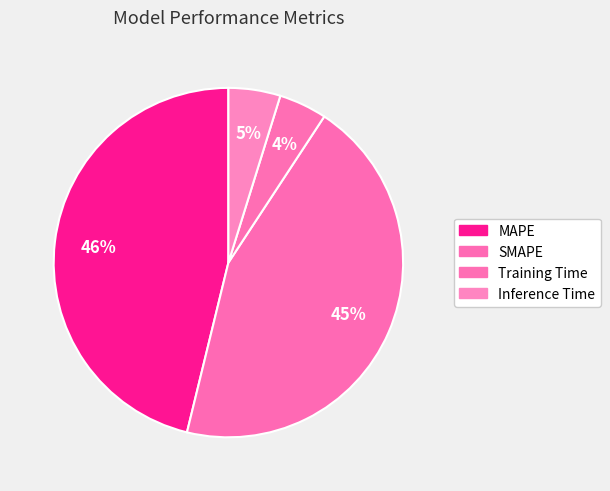

Rank the categories by value from highest to lowest.

MAPE, SMAPE, Inference Time, Training Time